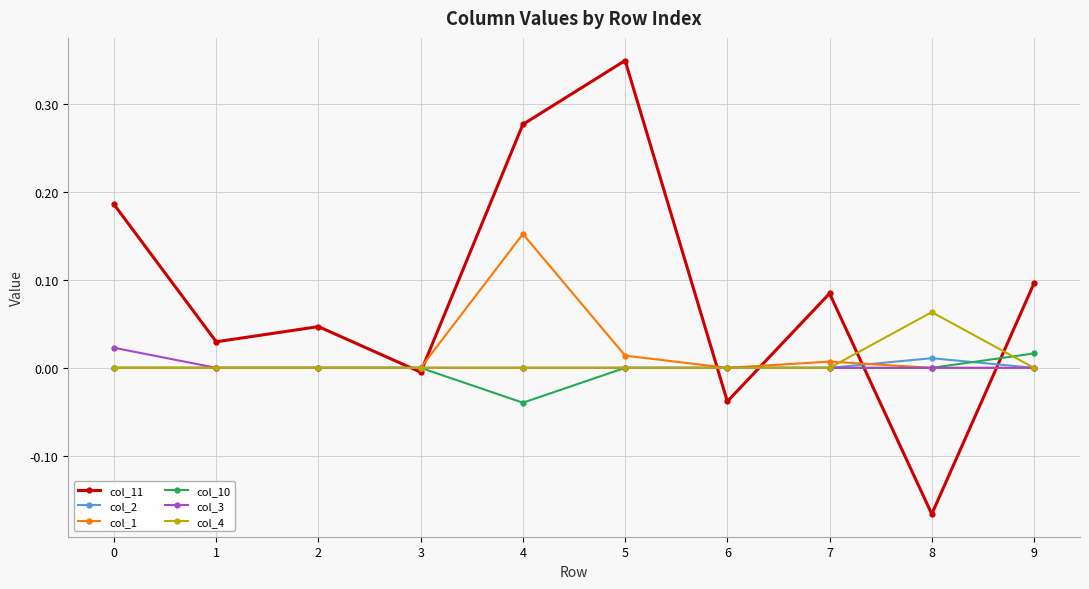

Count the number of data series in this chart.

6